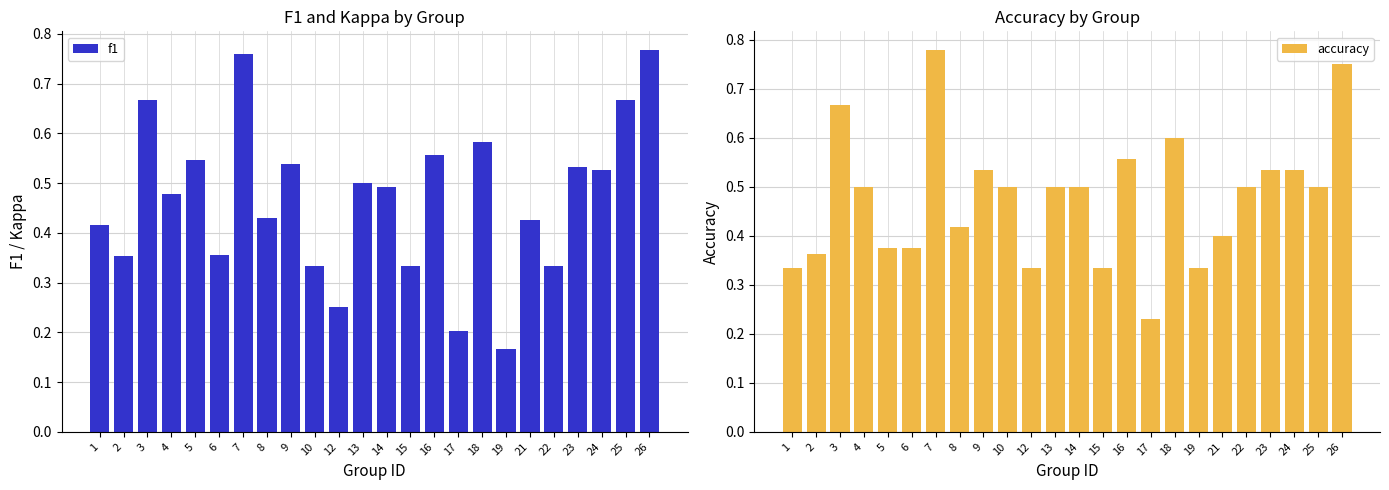

Reading right to left, what are all the values shown in this chart?

f1: 26=0.8	25=0.7	24=0.5	23=0.5	22=0.3	21=0.4	19=0.2	18=0.6	17=0.2	16=0.6	15=0.3	14=0.5	13=0.5	12=0.2	10=0.3	9=0.5	8=0.4	7=0.8	6=0.4	5=0.5	4=0.5	3=0.7	2=0.4	1=0.4
accuracy: 26=0.8	25=0.5	24=0.5	23=0.5	22=0.5	21=0.4	19=0.3	18=0.6	17=0.2	16=0.6	15=0.3	14=0.5	13=0.5	12=0.3	10=0.5	9=0.5	8=0.4	7=0.8	6=0.4	5=0.4	4=0.5	3=0.7	2=0.4	1=0.3